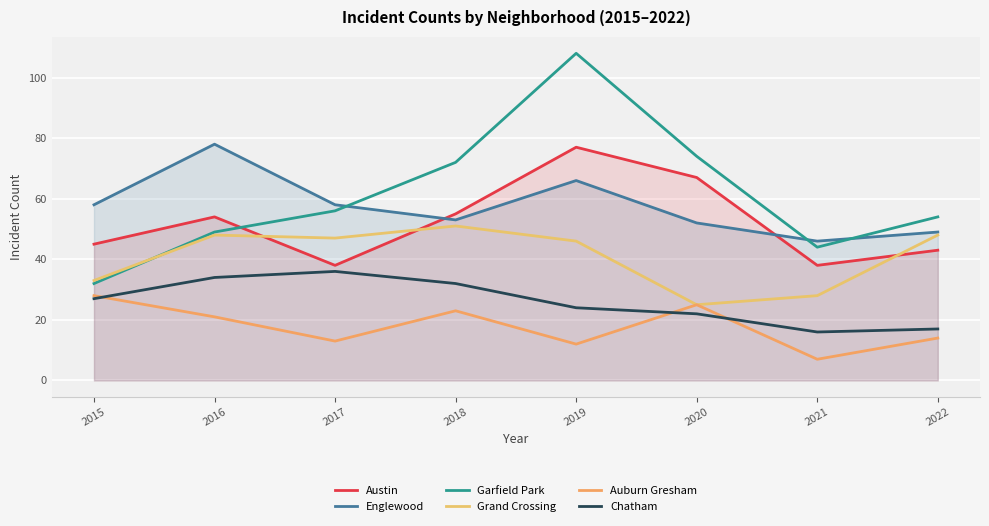

Which series ends up on top after the final intersection of Grand Crossing and Austin?

Grand Crossing